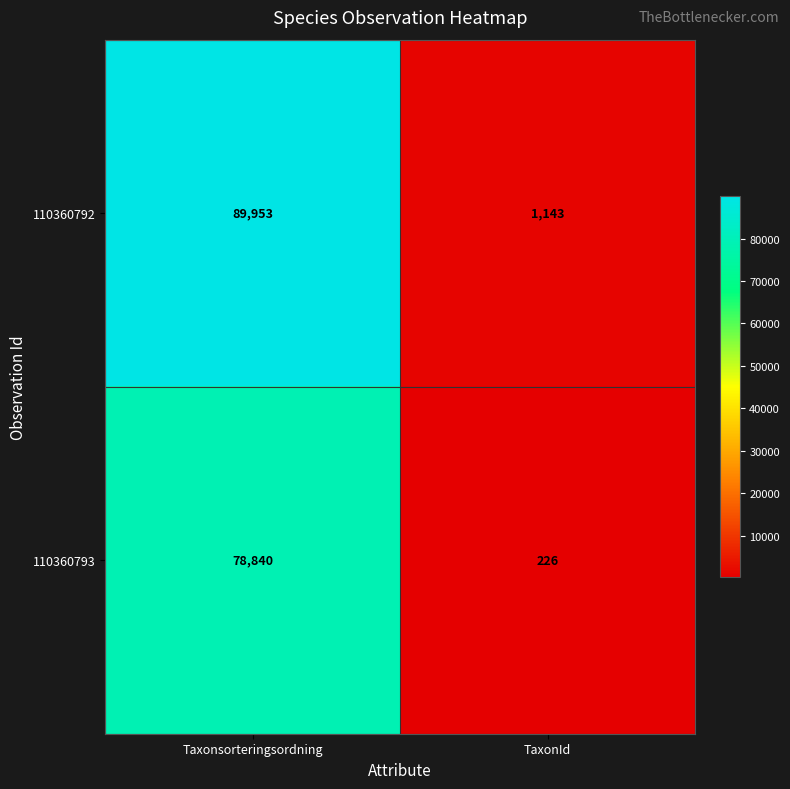

Rank the series at TaxonId from lowest to highest value.

110360793, 110360792